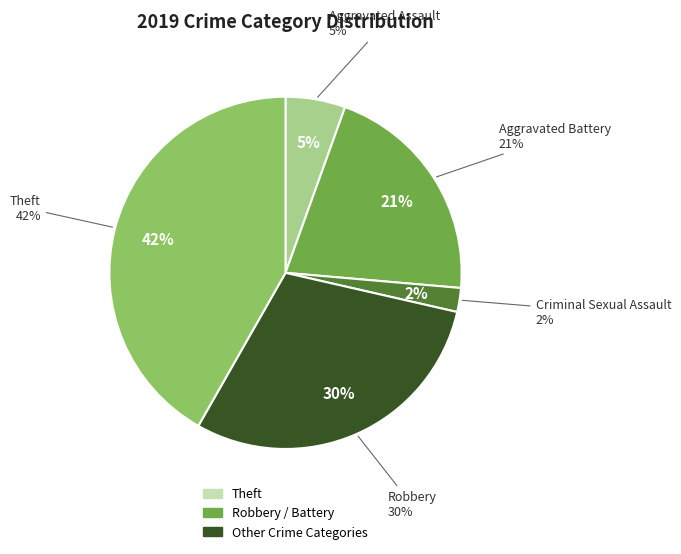

What percentage do Theft and Aggravated Assault together represent?

47.3%